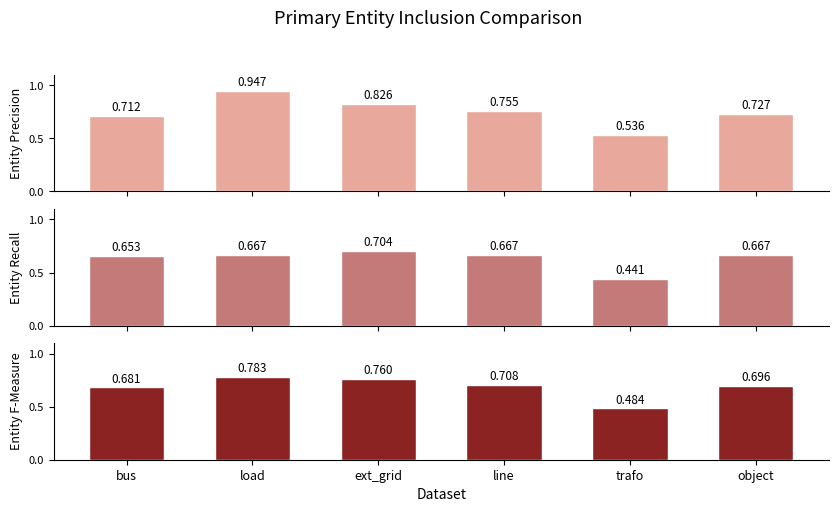

The value of Entity Recall at object is 1.1. True or false?

False